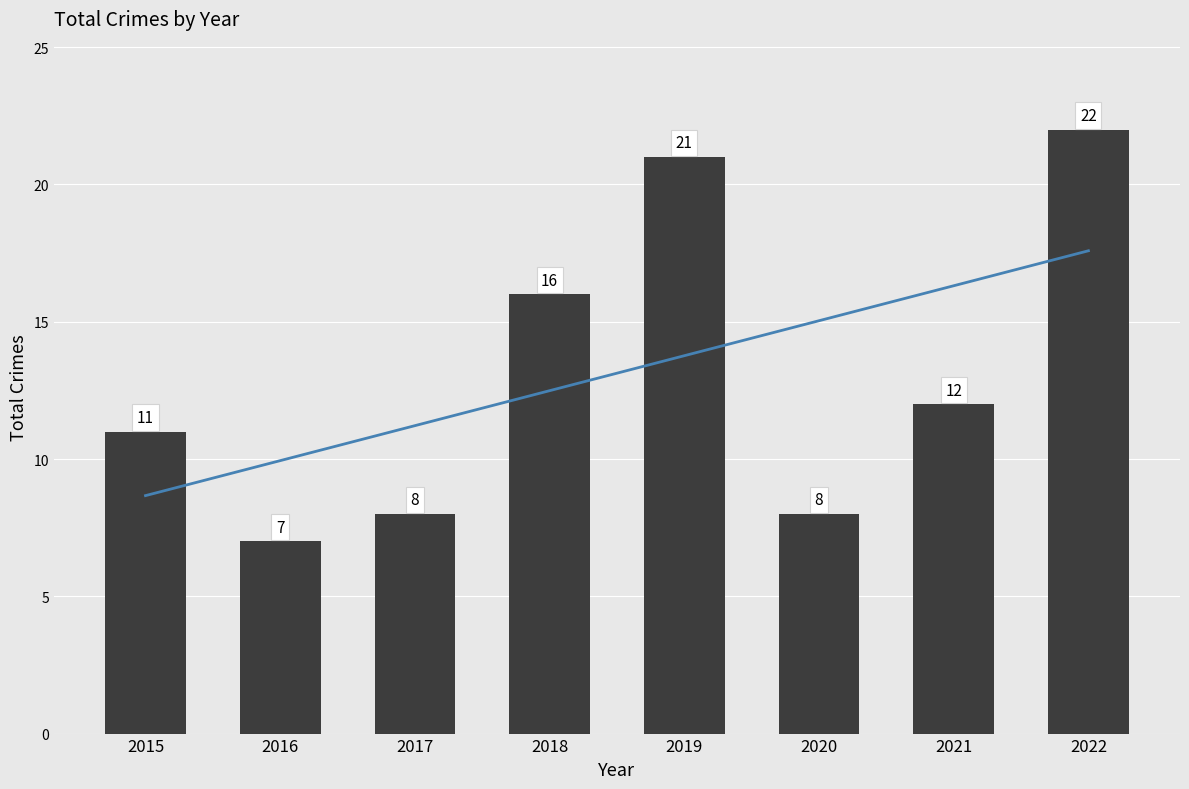

What is the change in value from 2015 to 2018?

+5